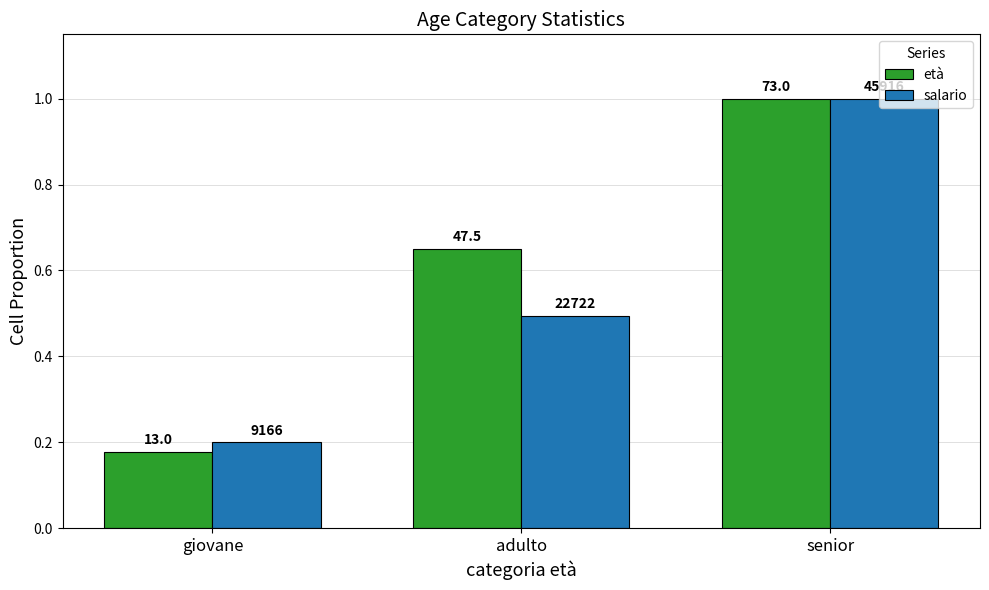

Rank the series by their average value, from highest to lowest.

età, salario